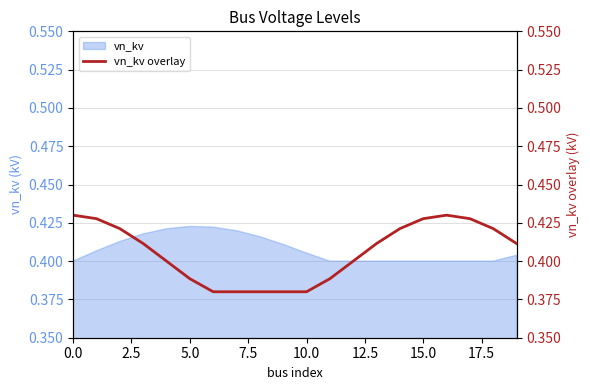

What is the sum of all values?

8.1